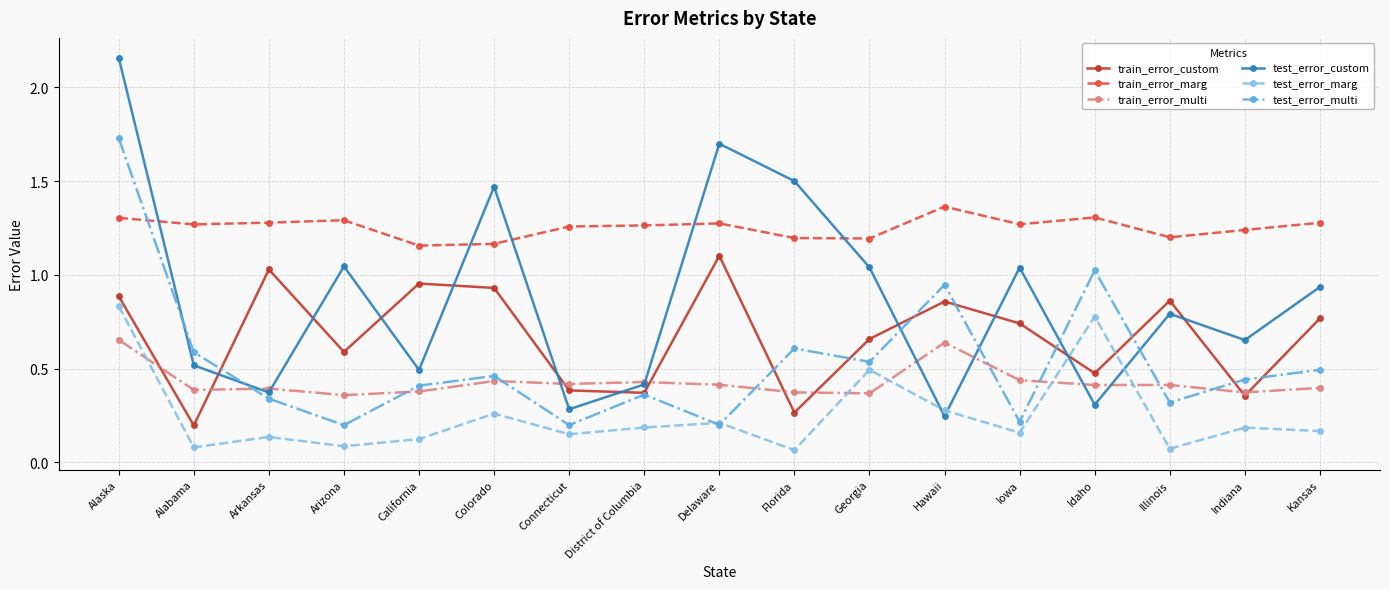

The train_error_marg series shows 1.3 at Arkansas. True or false?

True